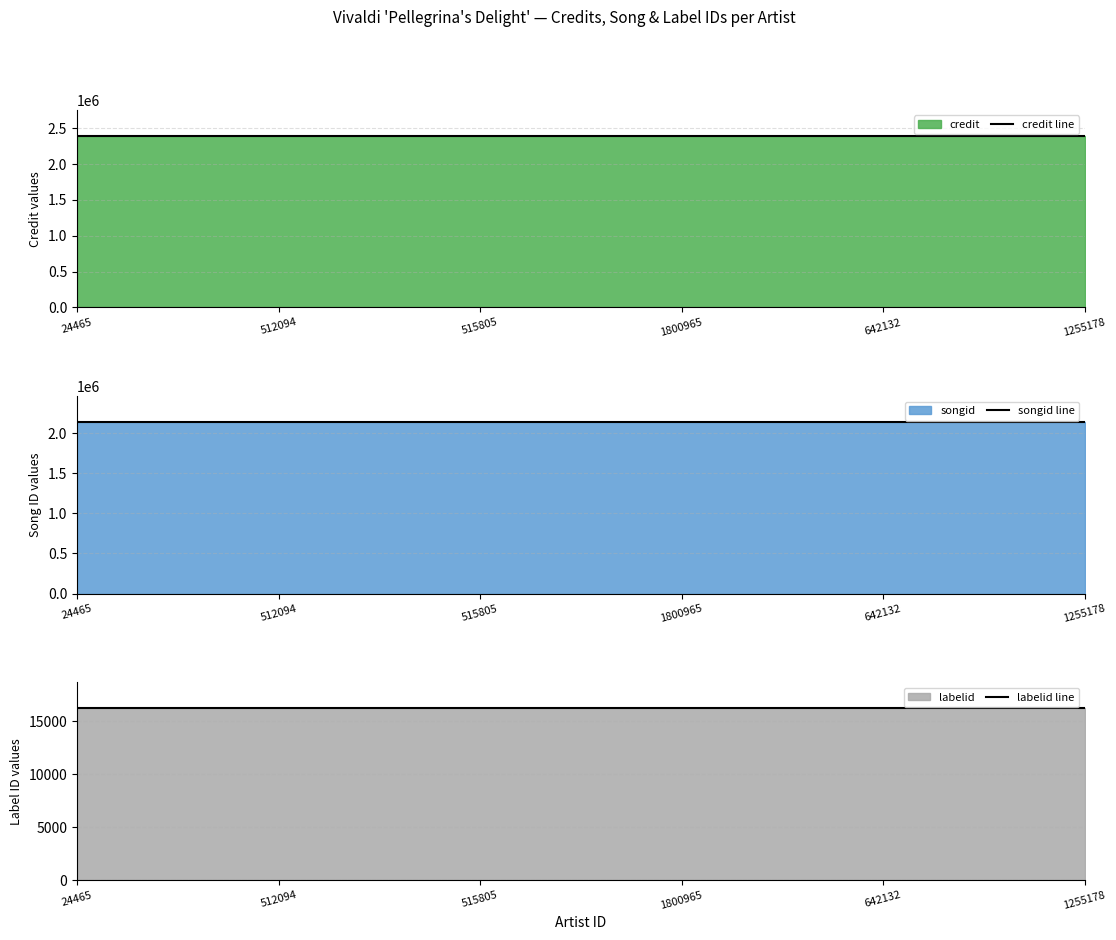

Reading right to left, transcribe all the data shown in this chart.

credit line: 2397000	2397000	2397000	2397000	2397000	2397000
songid line: 2138553	2138553	2138553	2138553	2138553	2138553
labelid line: 16197	16197	16197	16197	16197	16197